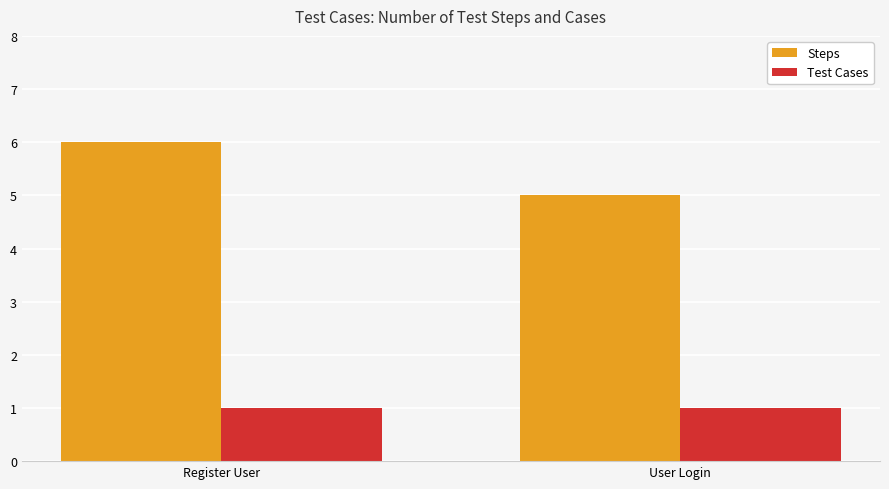

Is it true that Test Cases equals 1 at User Login?

True